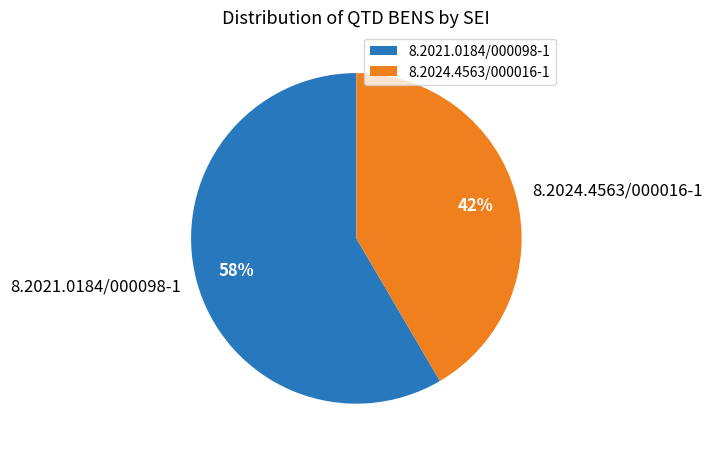

Is 8.2021.0184/000098-1 the majority of the pie?

Yes